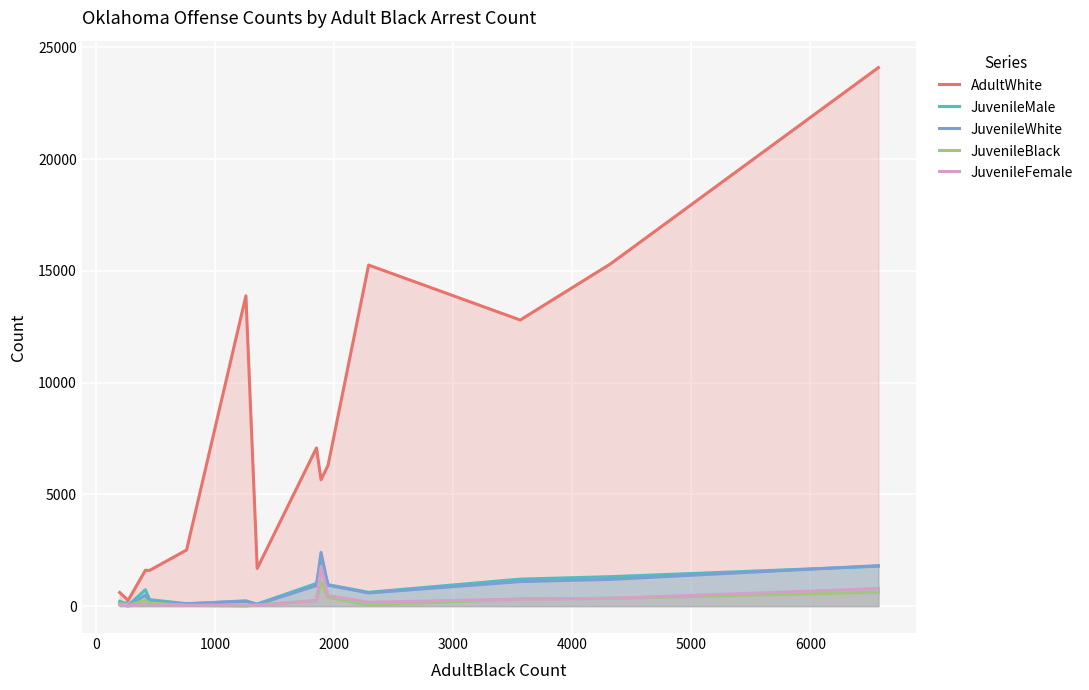

What is the highest value of the JuvenileWhite series?

2400